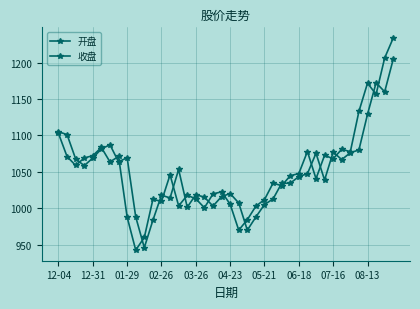

Rank the series by their average value, from lowest to highest.

开盘, 收盘